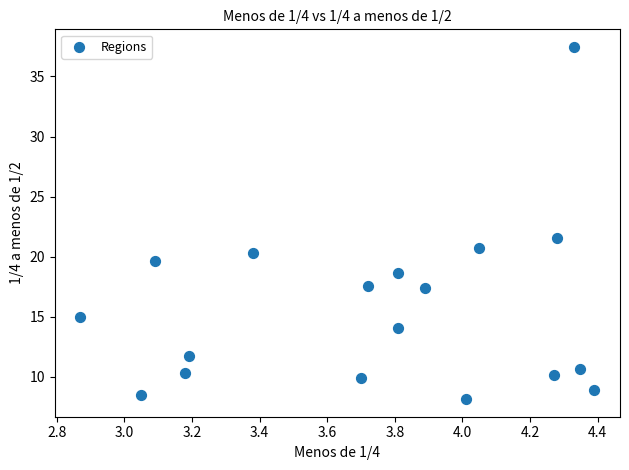

What Y value in the scatter plot is closest to 22?

21.5